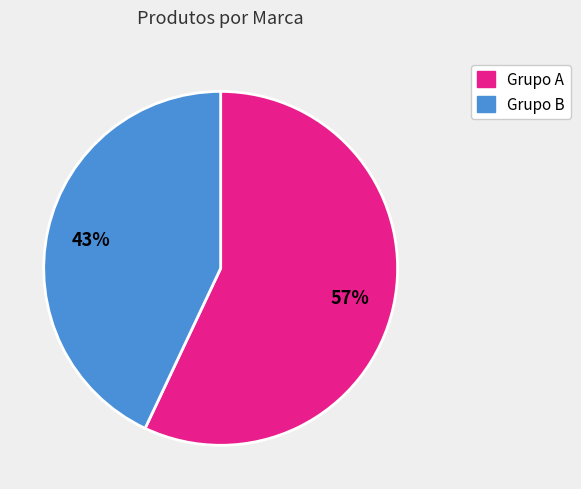

Count the number of slices in the pie.

2